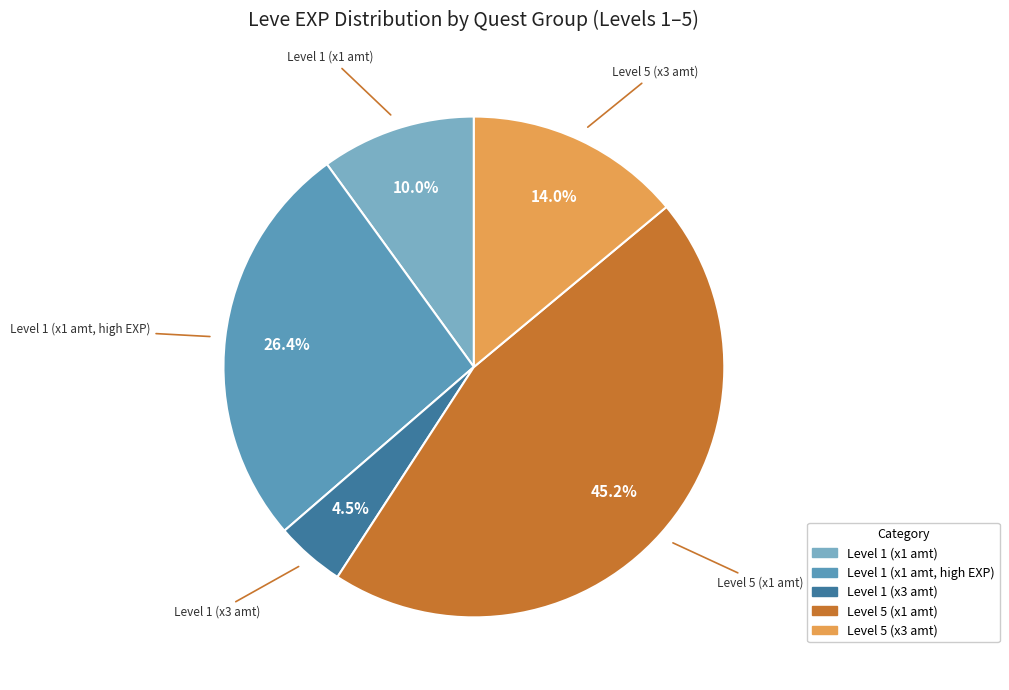

How many segments does this pie chart have?

5